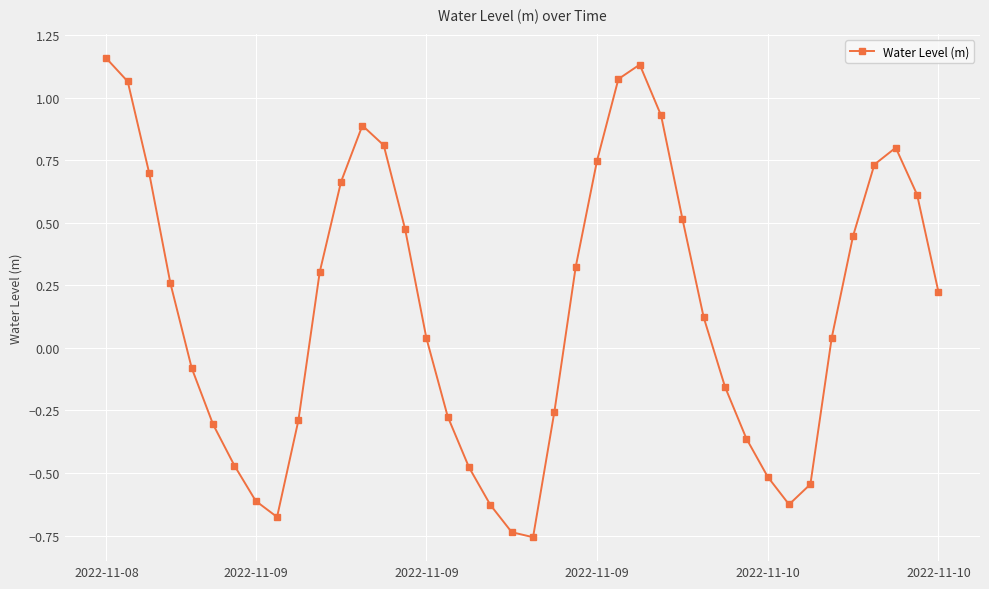

What is the sum of all values?

6.3